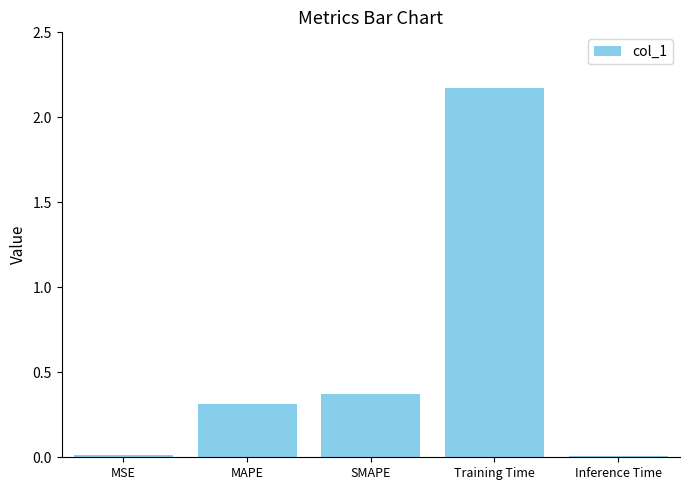

How many bars are there in total?

5